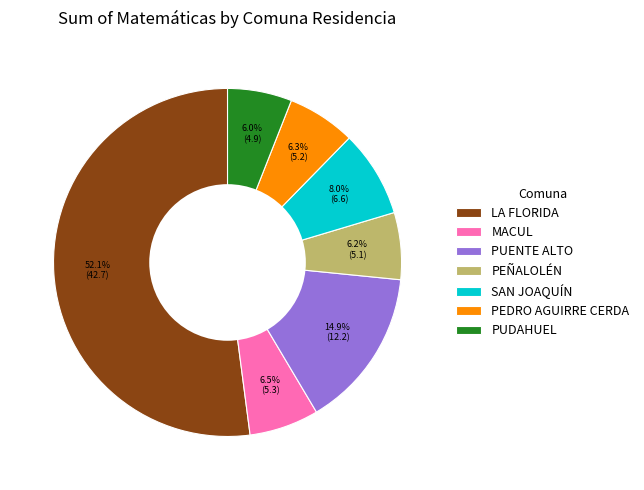

Which category has the biggest portion of the pie?

LA FLORIDA